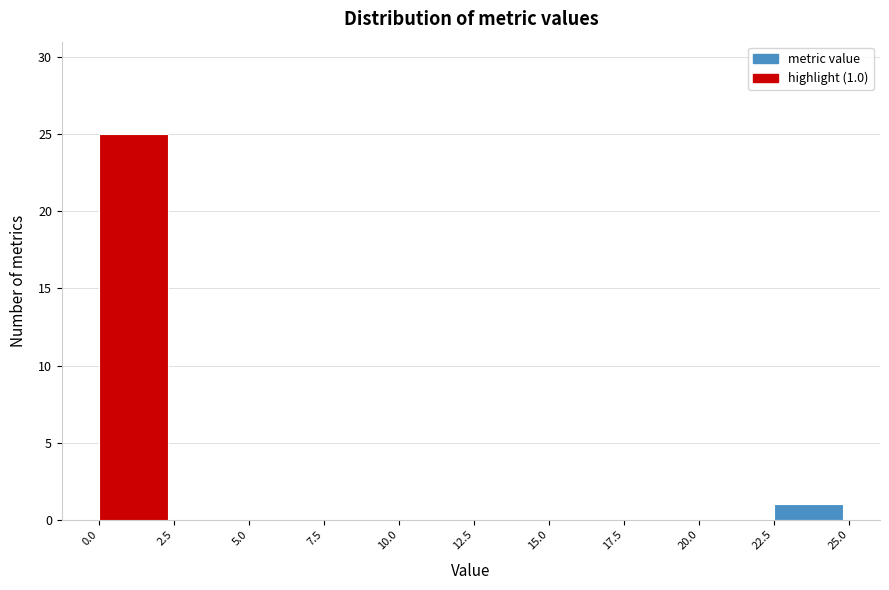

Which range on the x-axis has the tallest bar?

0.0 to 2.5